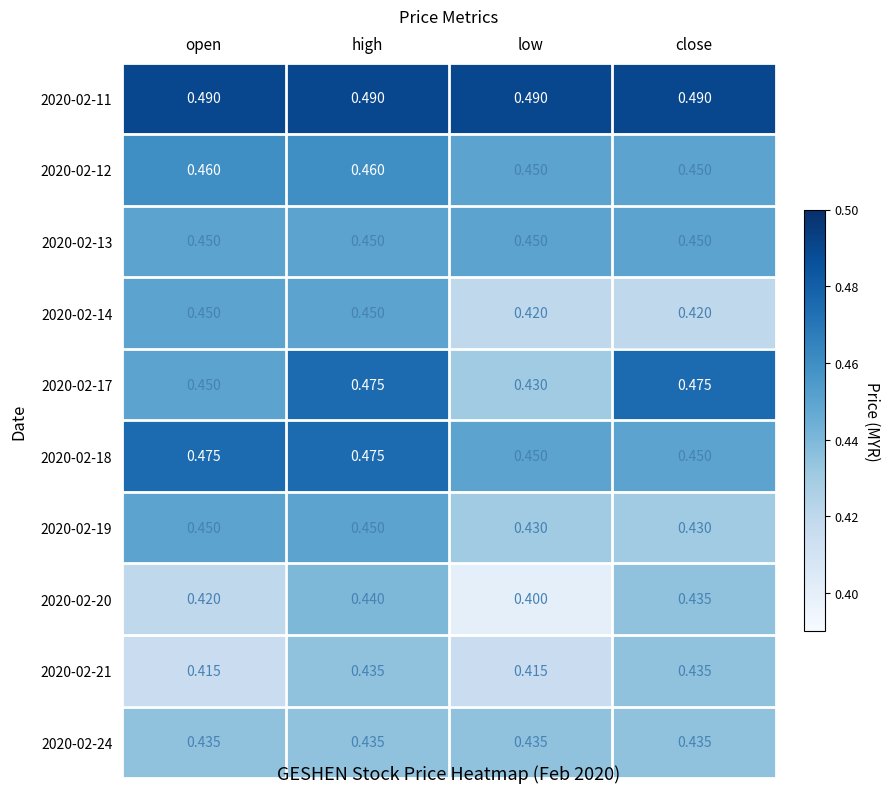

Is the value of 2020-02-20 at low greater than the value of 2020-02-21 at low?

No